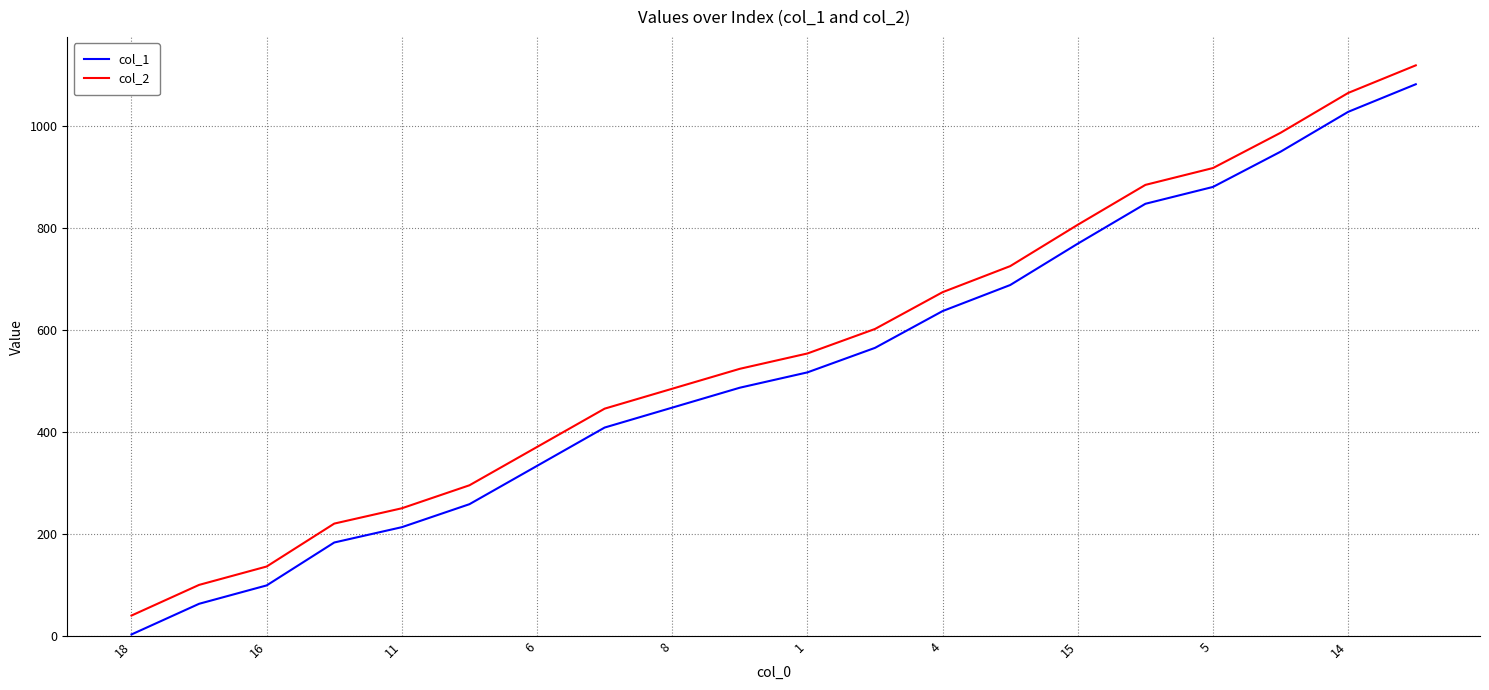

What is the maximum value shown in the chart?

1118